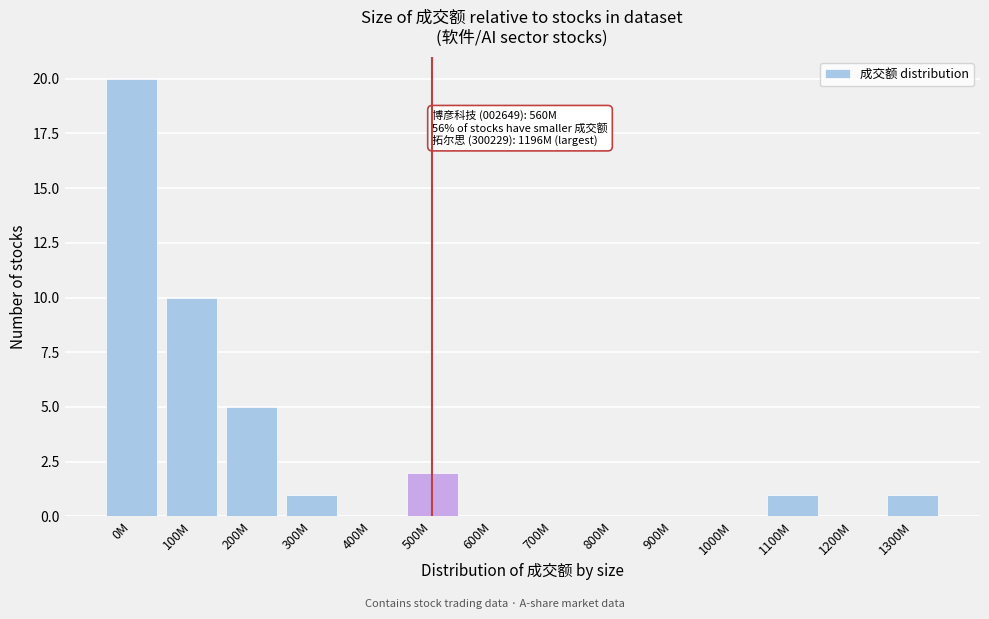

Reading right to left, what are all the values shown in this chart?

1300M=1	1200M=0	1100M=1	1000M=0	900M=0	800M=0	700M=0	600M=0	500M=2	400M=0	300M=1	200M=5	100M=10	0M=20